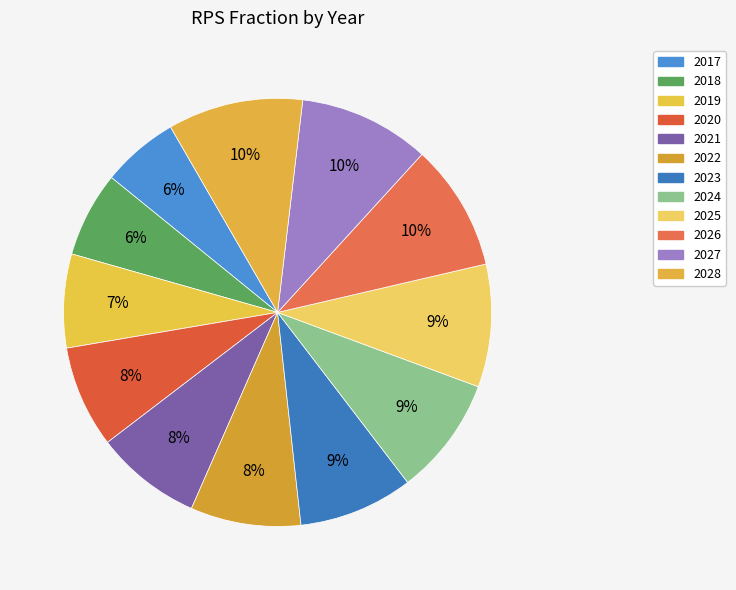

True or false: 2024 accounts for 21% of the total.

False